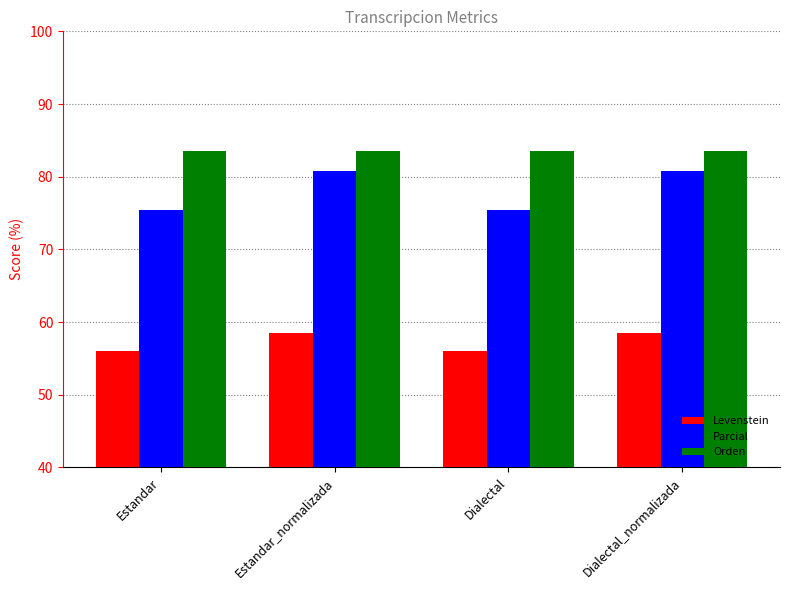

Which series changed the most between Estandar and Dialectal_normalizada?

Parcial